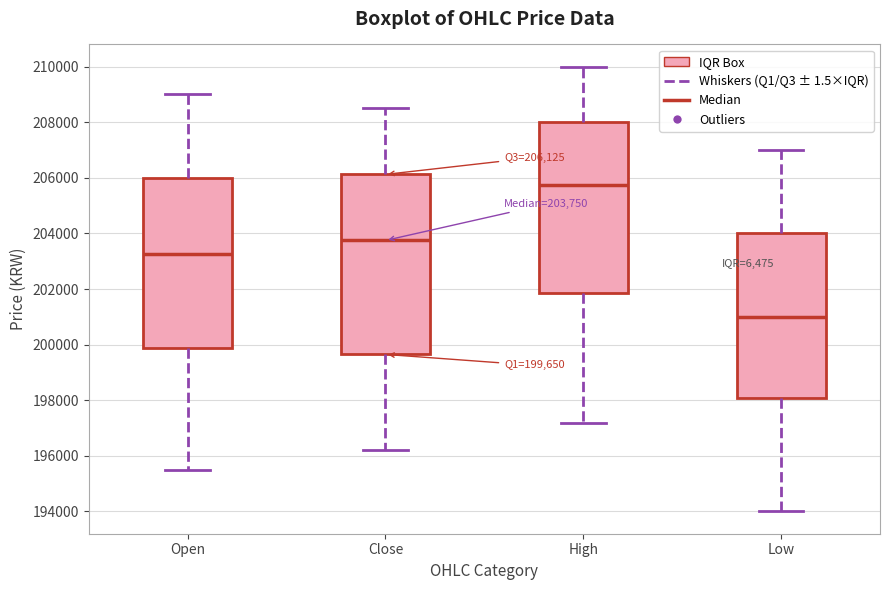

Which box's median line is the lowest?

Low